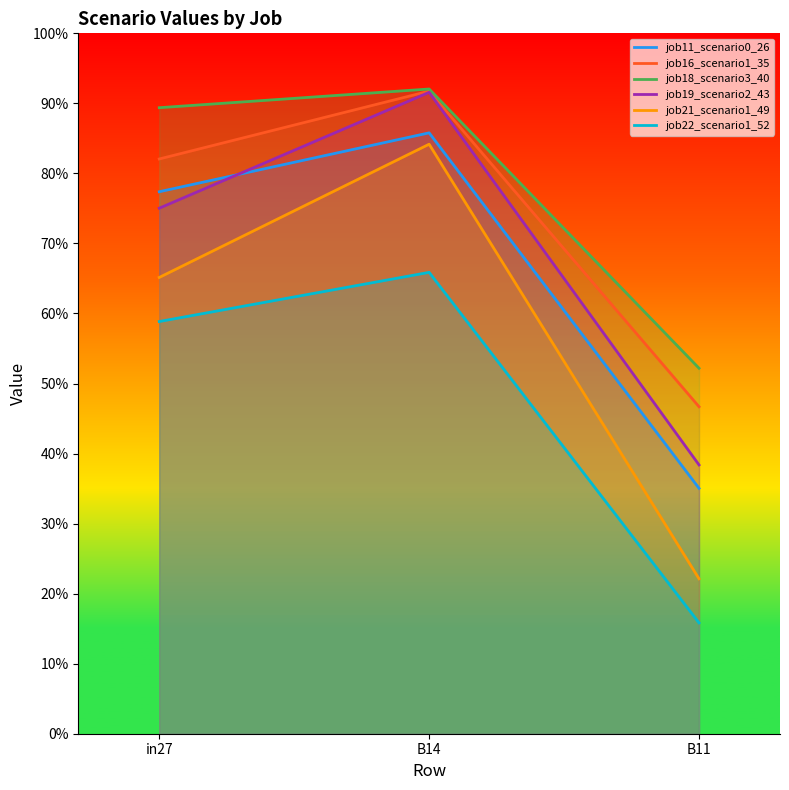

What is the maximum value shown in the chart?

0.9